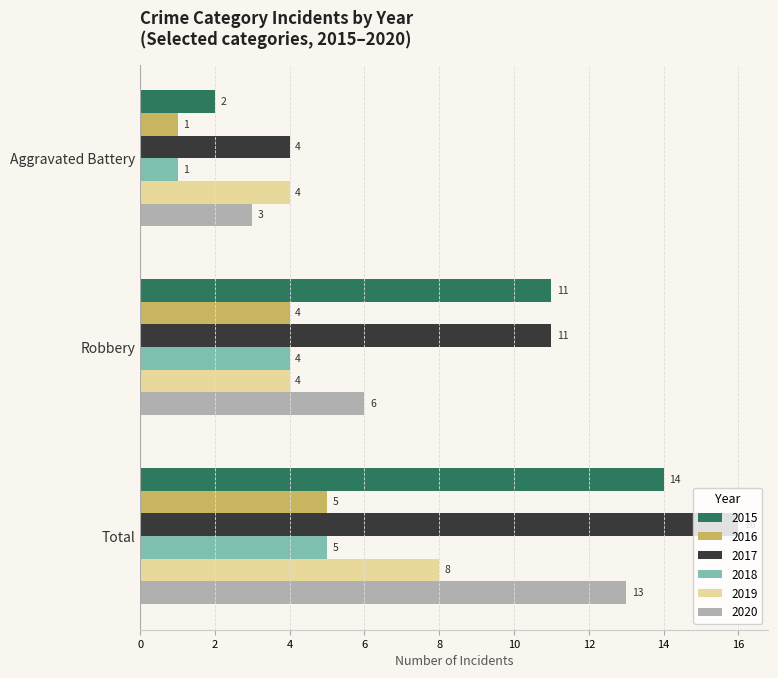

What is the difference between the second highest and minimum values in the 2020 series?

3